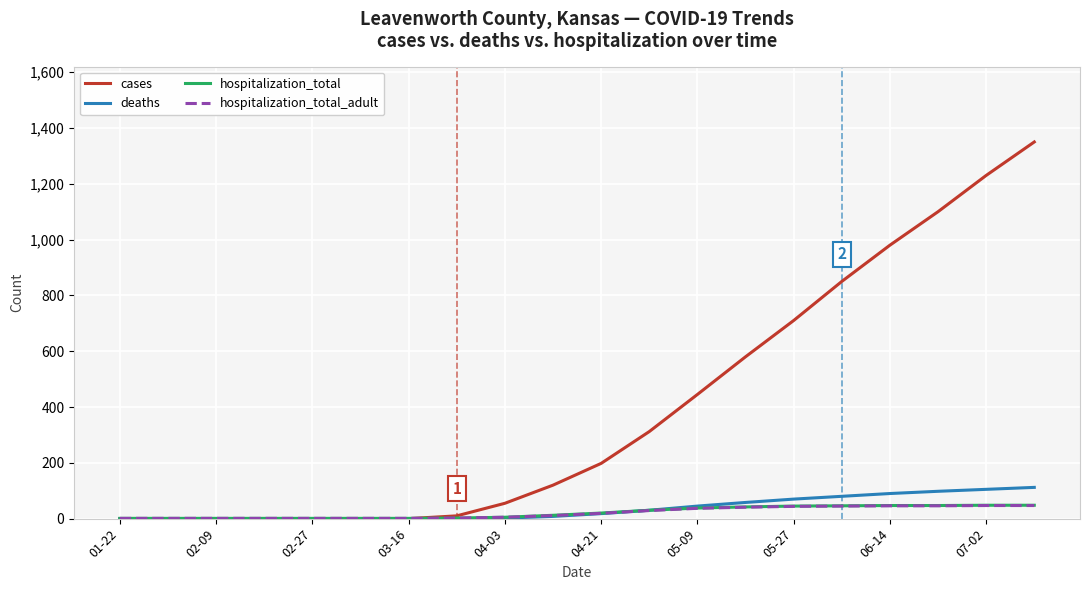

Which series has the largest total across all categories?

cases